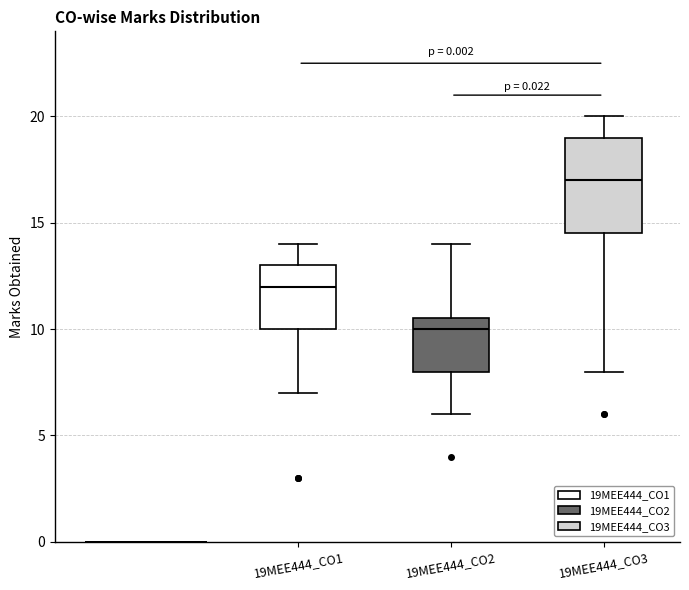

Where does the upper whisker of the box for 19MEE444_CO2 end on the y-axis? The values are not printed on the chart, so give them approximately, as read against the axis.

14.0